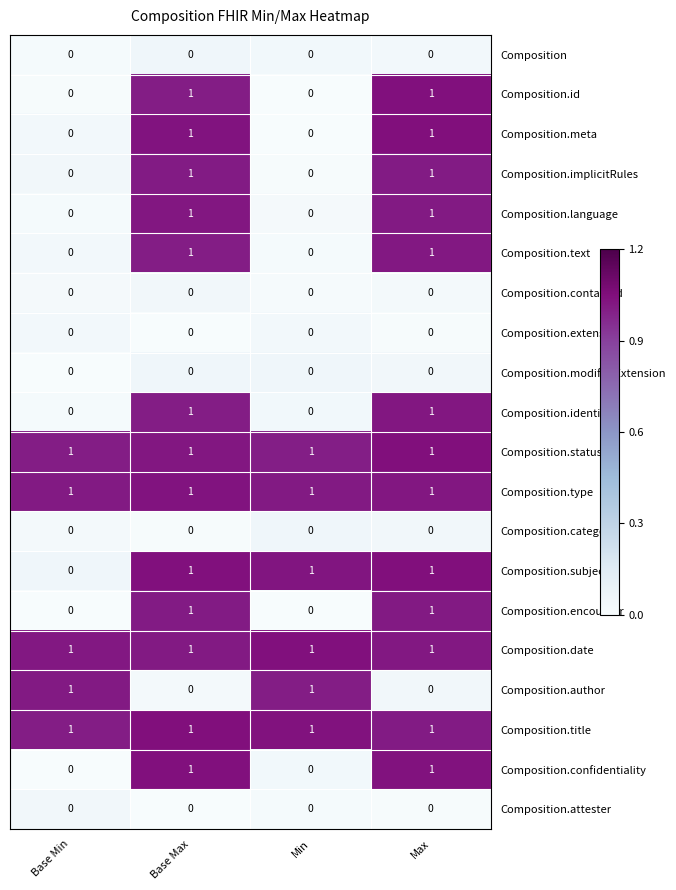

Is the value of Composition.text at Min greater than the value of Composition.subject at Base Max?

No